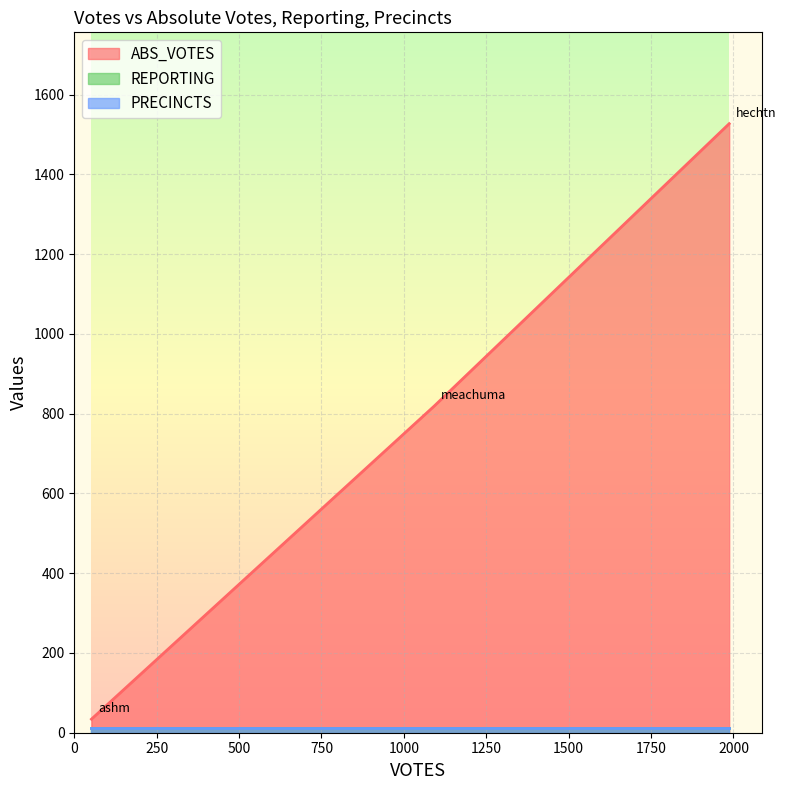

Read the PRECINCTS value at ashm.

11